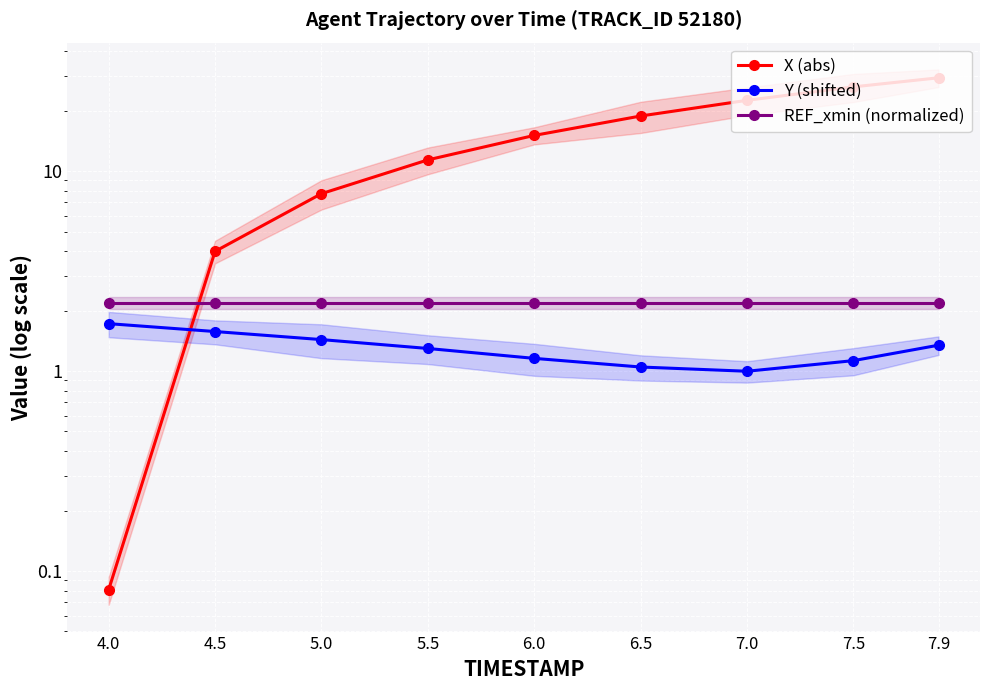

What are all the series names shown in the legend?

X (abs), Y (shifted), REF_xmin (normalized)